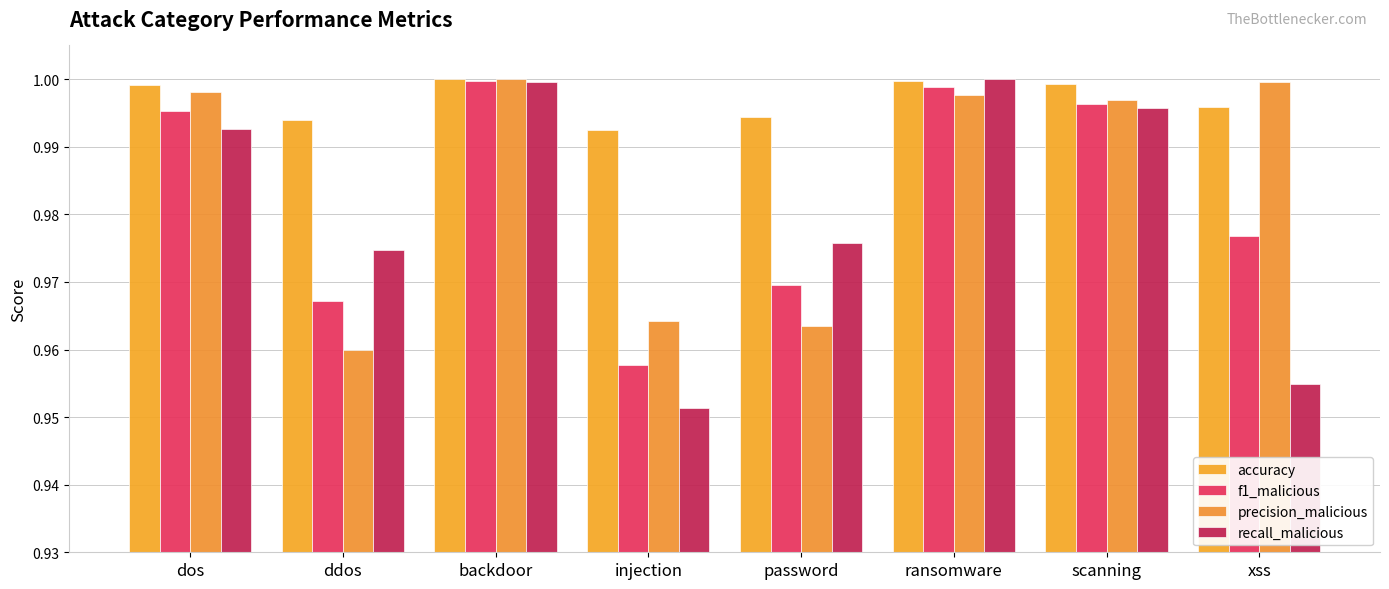

Is it true that accuracy equals 0.4 at password?

False